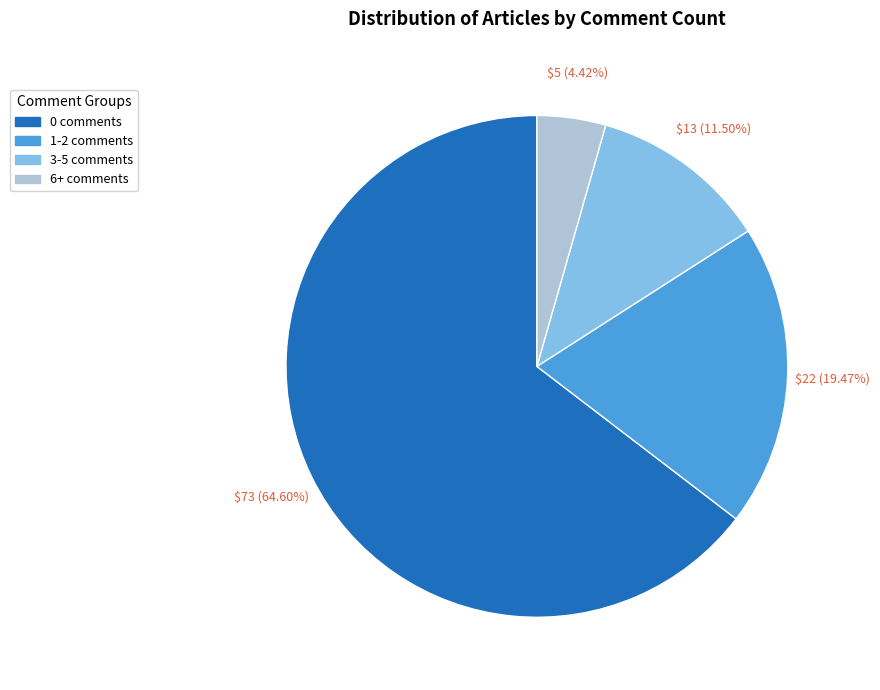

Is there any slice that represents more than half of the pie?

Yes